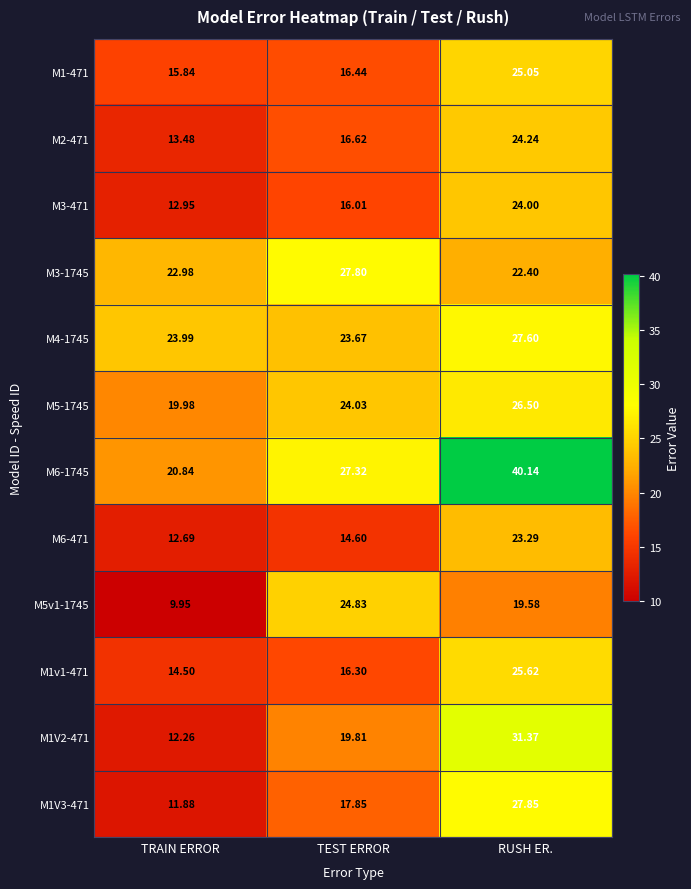

Rank the categories by M1V2-471 value from lowest to highest.

TRAIN ERROR, TEST ERROR, RUSH ER.